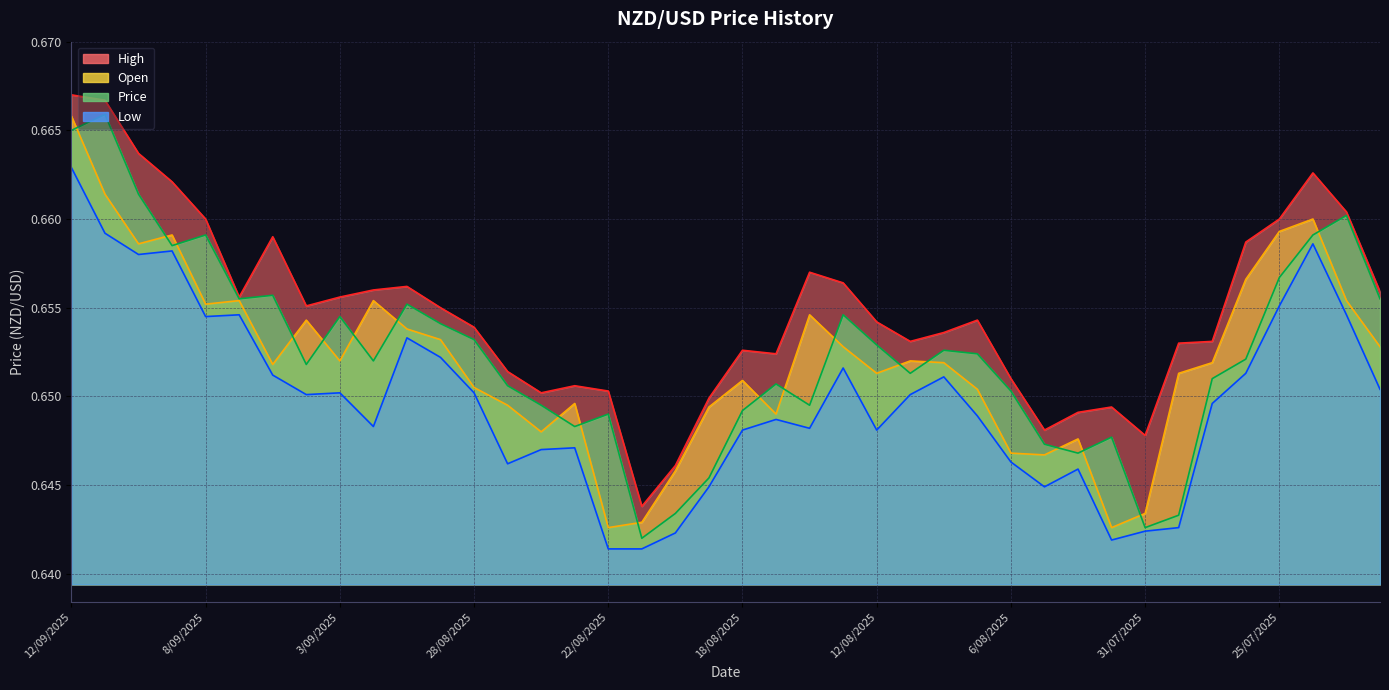

The High series shows 0.9 at 7/09/2025. True or false?

False